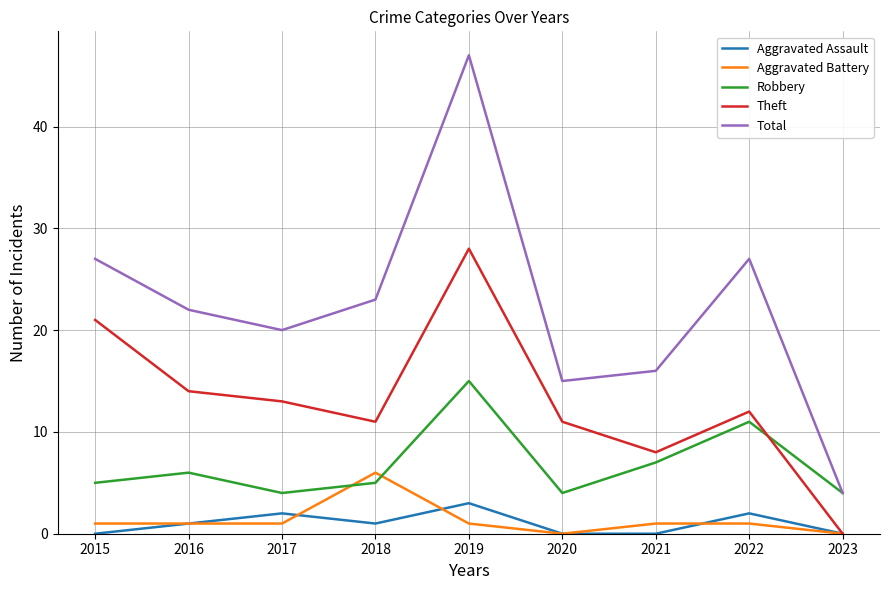

What is the sum of the Theft values at 2021 and 2022?

20